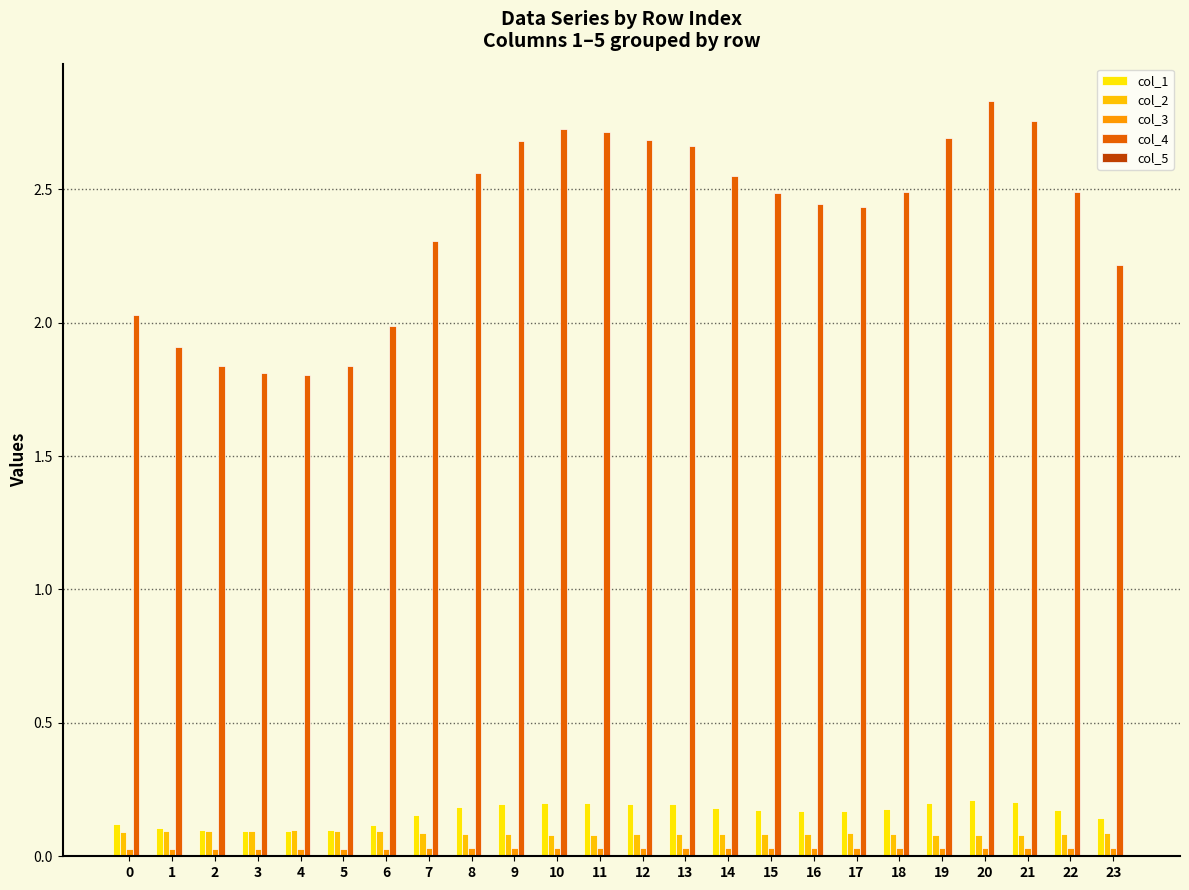

Does the chart contain stacked bars?

No